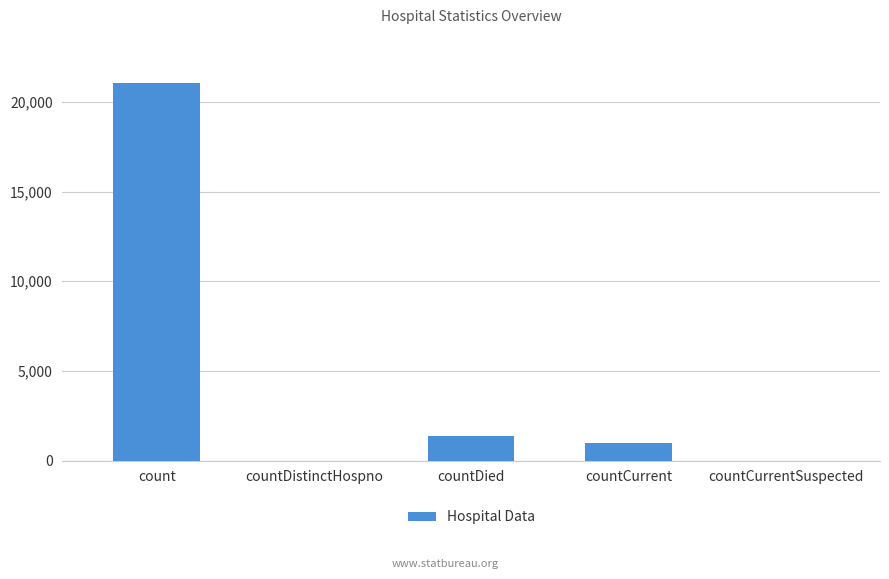

Reading right to left, transcribe all the data shown in this chart.

0	1006	1405	0	21050